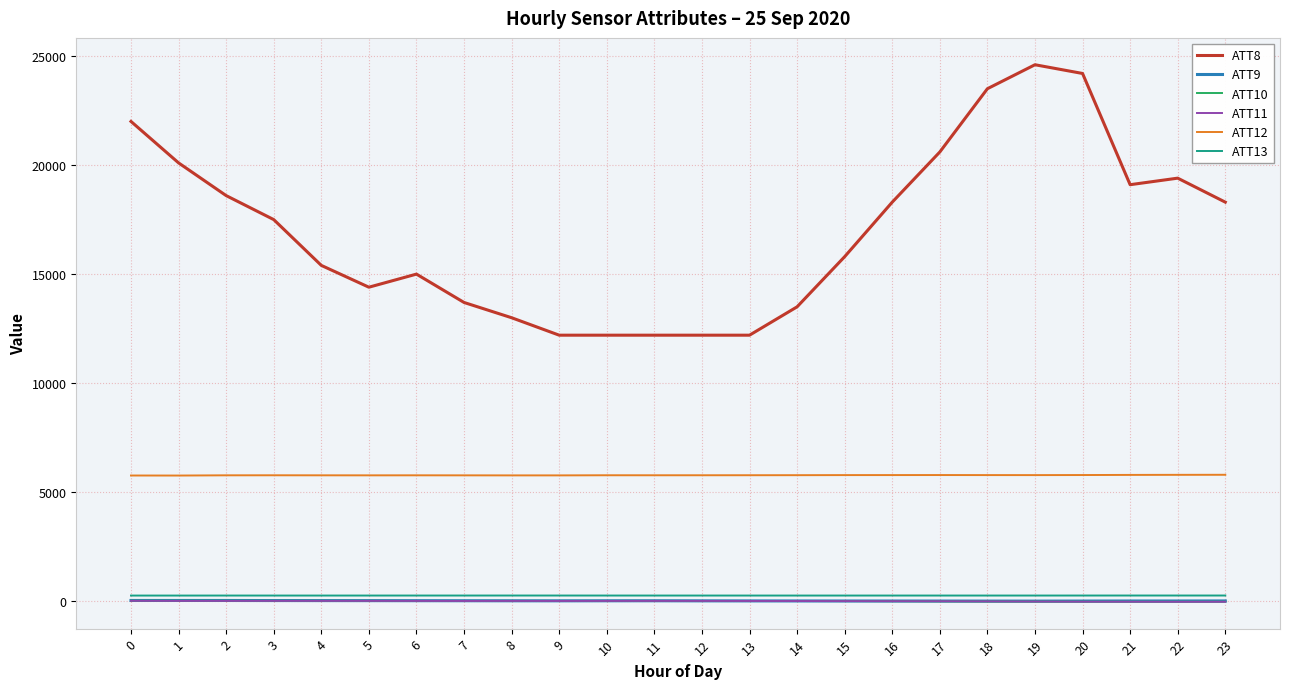

Which series has the widest spread of values?

ATT8